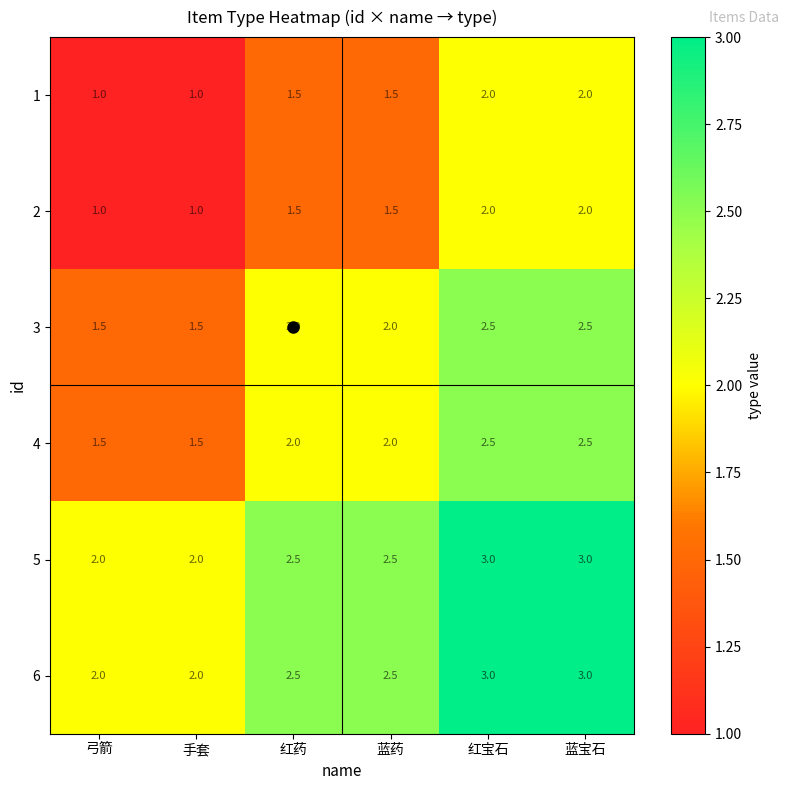

Is the value of 1 at 弓箭 greater than the value of 3 at 手套?

No